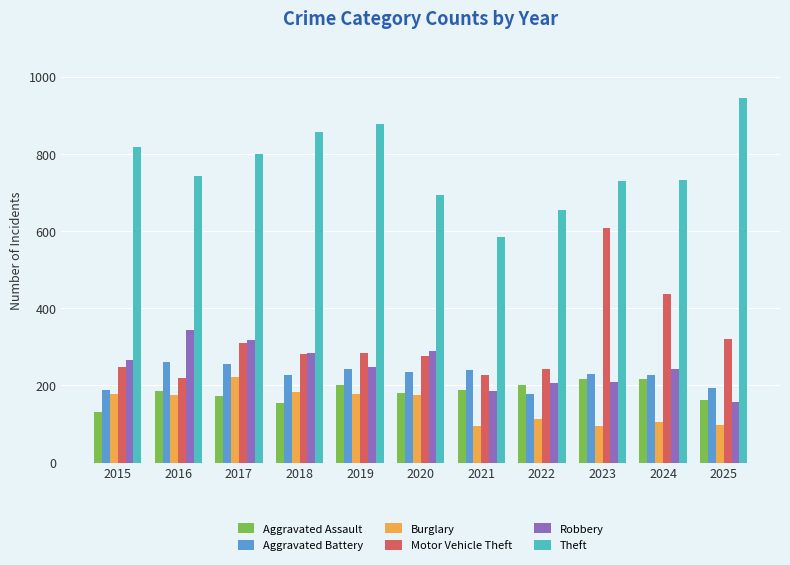

At which category does the chart reach its peak across all series?

2025